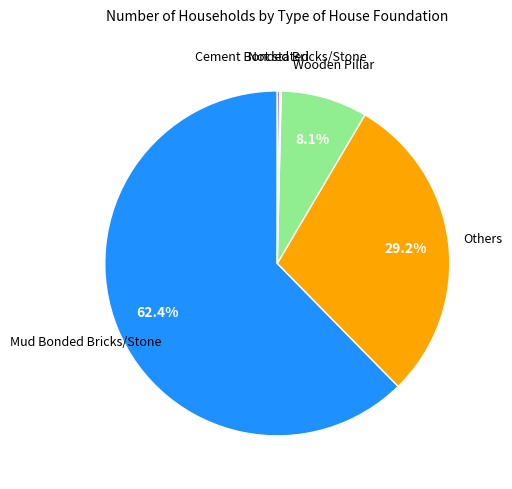

Is there any slice that represents more than half of the pie?

Yes